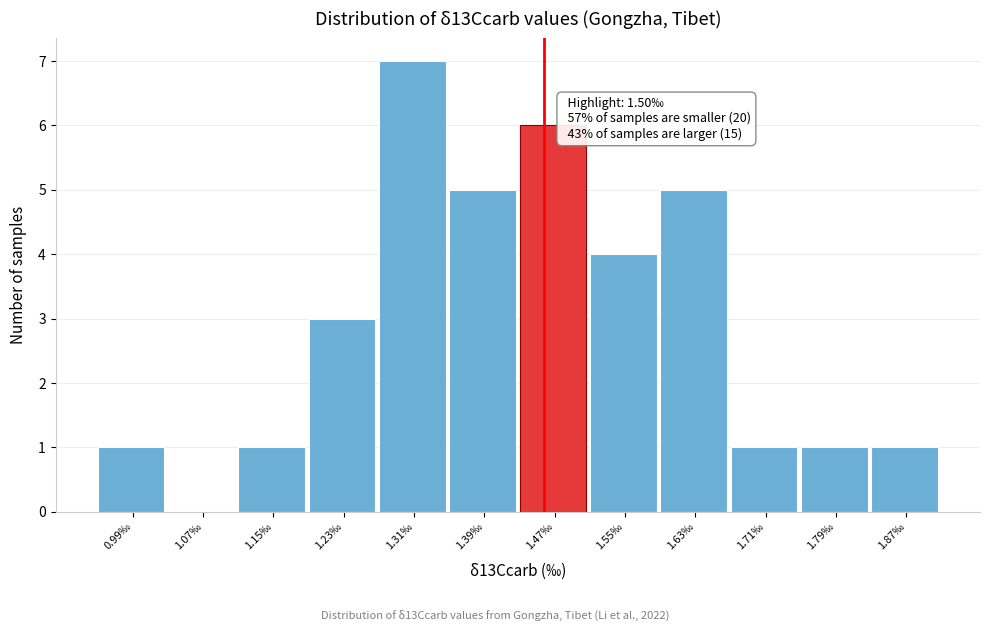

Reading left to right, what are all the values shown in this chart?

0.99‰=1	1.07‰=0	1.15‰=1	1.23‰=3	1.31‰=7	1.39‰=5	1.47‰=6	1.55‰=4	1.63‰=5	1.71‰=1	1.79‰=1	1.87‰=1